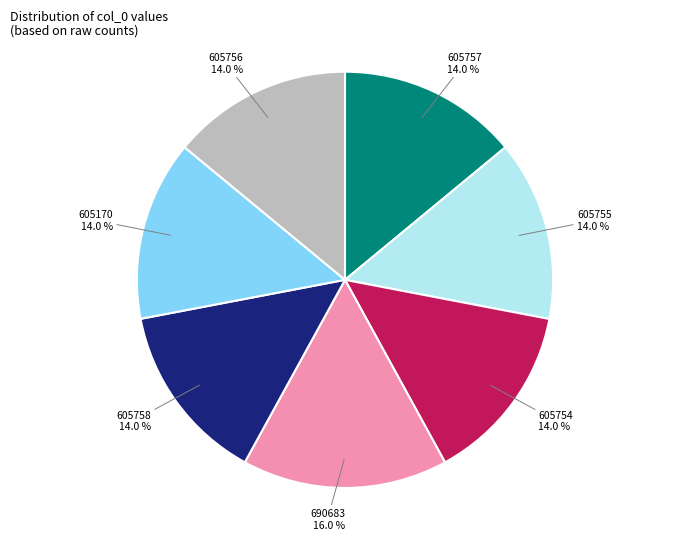

True or false: 605757 accounts for 14% of the total.

True